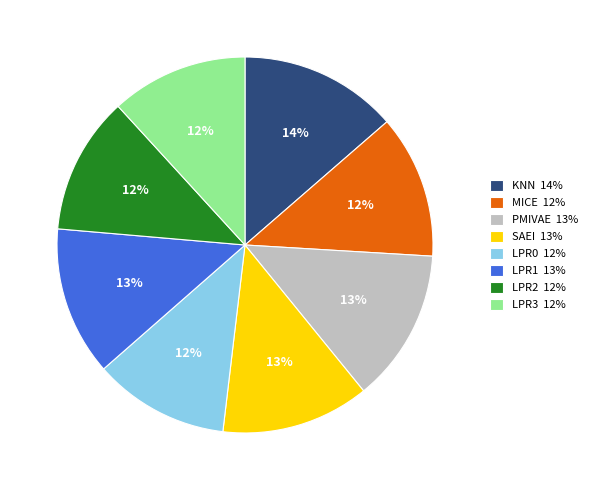

To the nearest percent, what is the difference between the LPR2 12% and LPR1 13% slice percentages?

1%